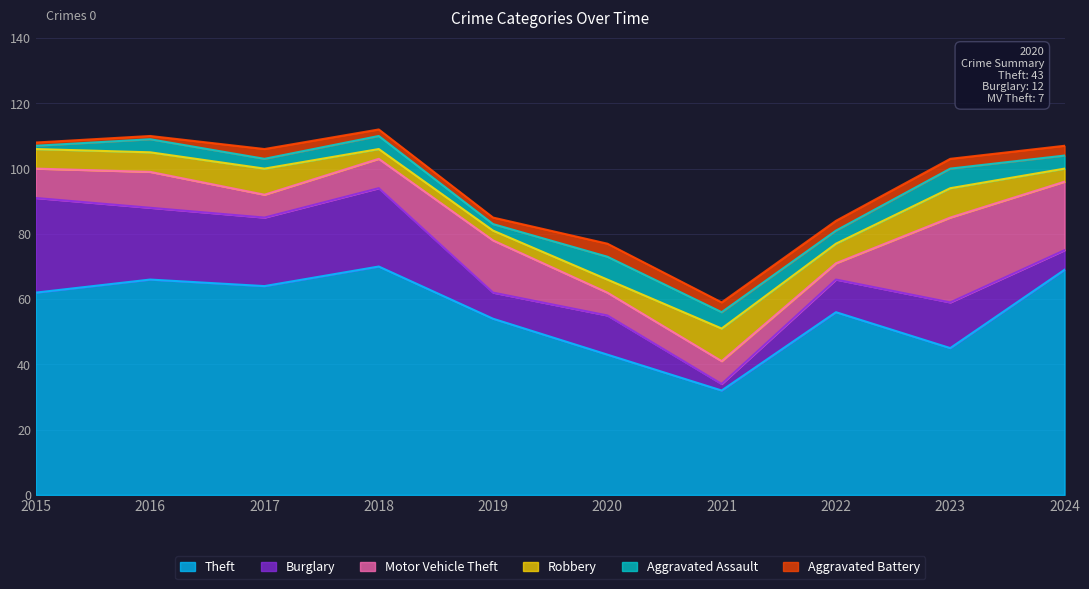

Reading left to right, list all the values displayed in this chart.

Theft: 2015=62	2016=66	2017=64	2018=70	2019=54	2020=43	2021=32	2022=56	2023=45	2024=69
Burglary: 2015=29	2016=22	2017=21	2018=24	2019=8	2020=12	2021=2	2022=10	2023=14	2024=6
Motor Vehicle Theft: 2015=9	2016=11	2017=7	2018=9	2019=16	2020=7	2021=7	2022=5	2023=26	2024=21
Robbery: 2015=6	2016=6	2017=8	2018=3	2019=3	2020=4	2021=10	2022=6	2023=9	2024=4
Aggravated Assault: 2015=1	2016=4	2017=3	2018=4	2019=2	2020=7	2021=5	2022=4	2023=6	2024=4
Aggravated Battery: 2015=1	2016=1	2017=3	2018=2	2019=2	2020=4	2021=3	2022=3	2023=3	2024=3